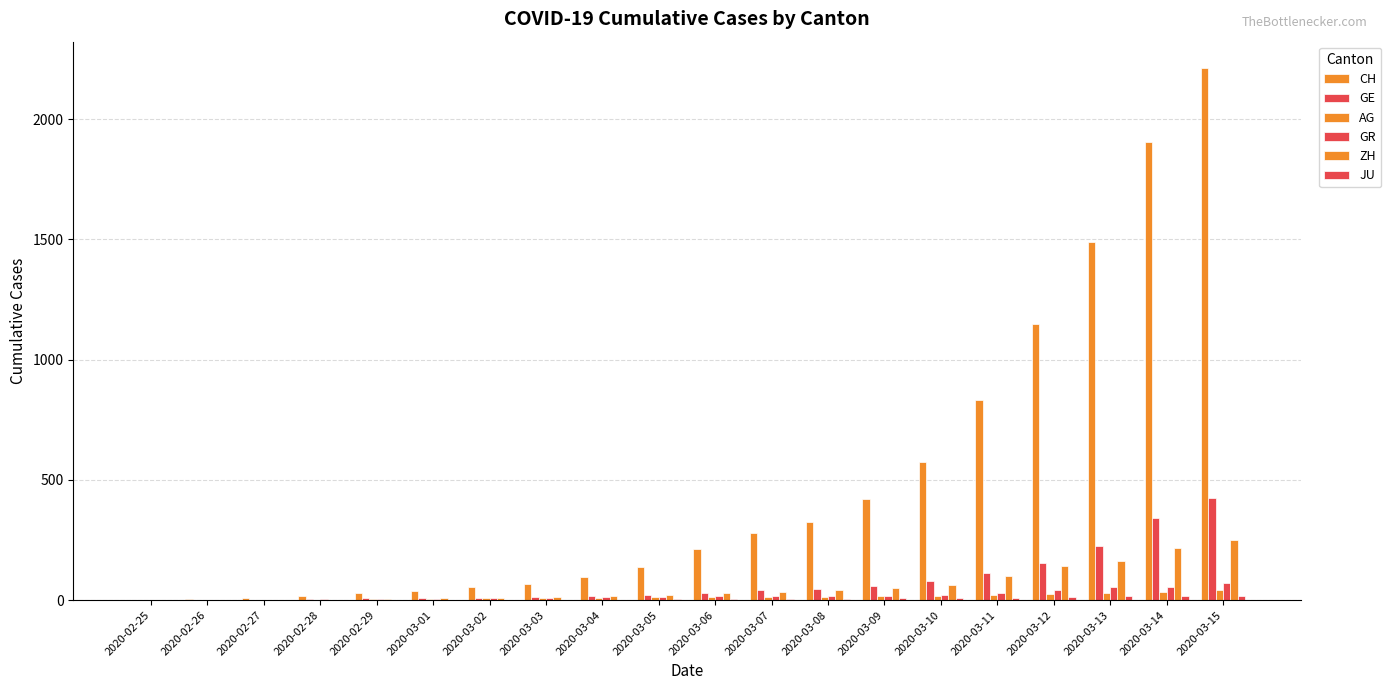

At how many categories does at least one series exceed 1945?

1